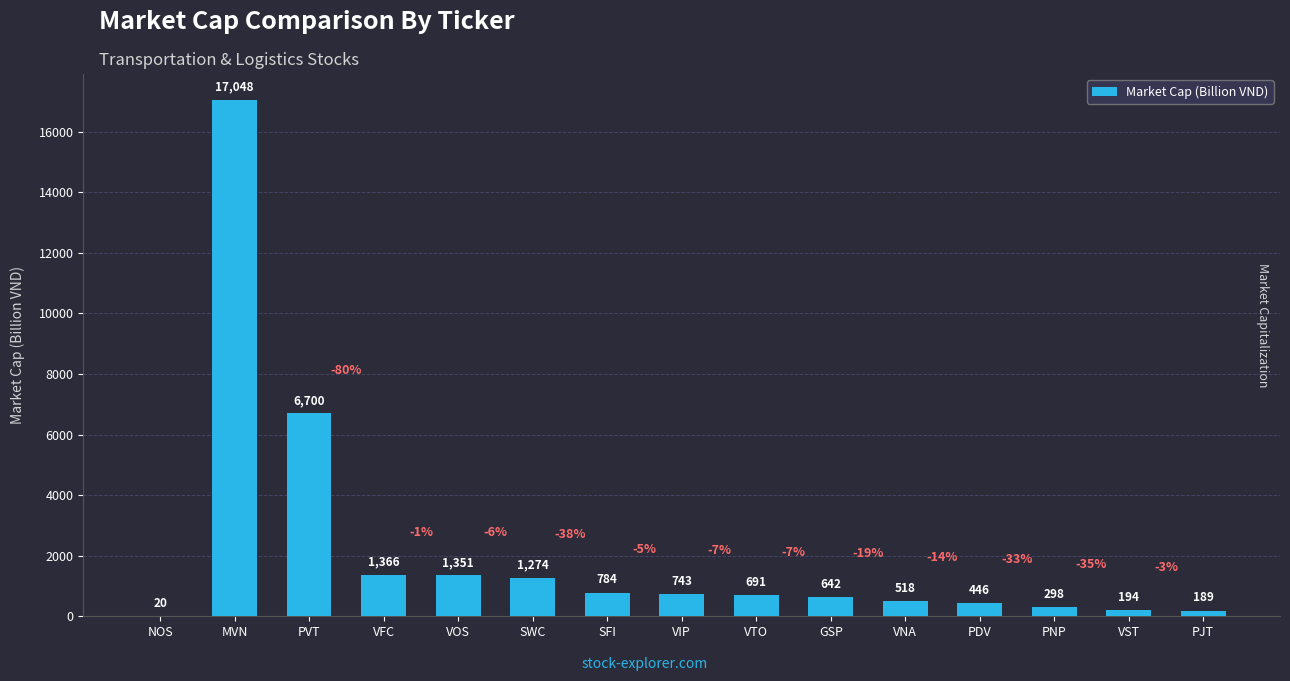

At which label does the data first exceed 691?

MVN